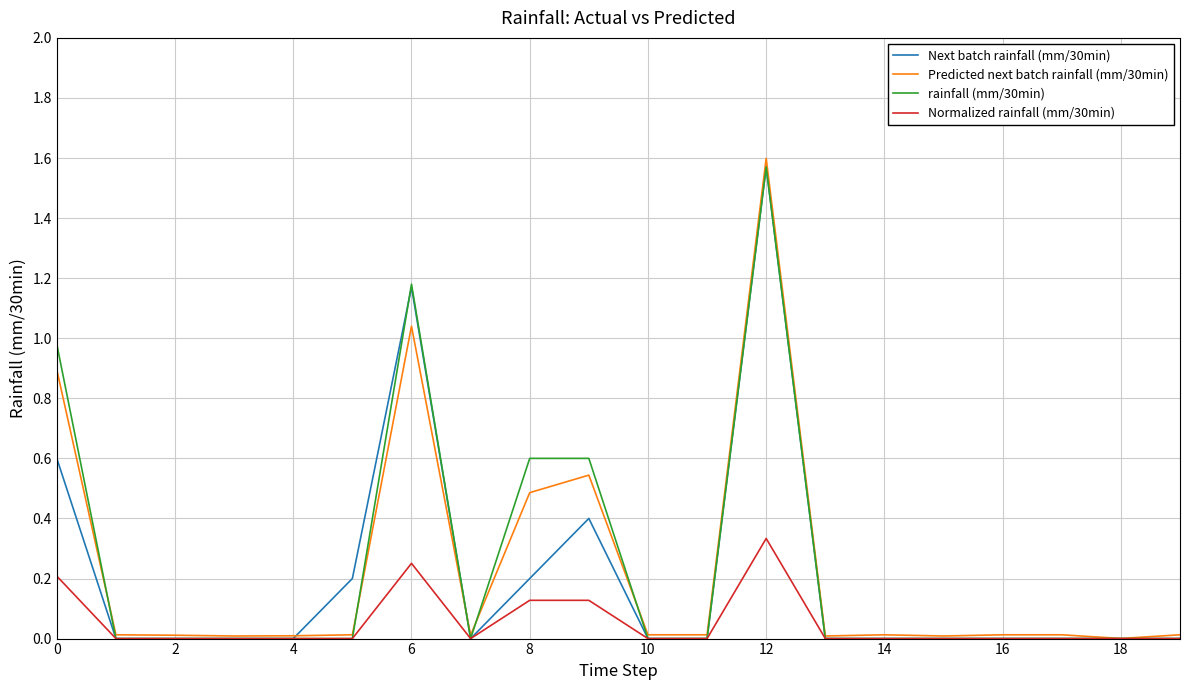

Which series has the largest range (max minus min)?

Predicted next batch rainfall (mm/30min)